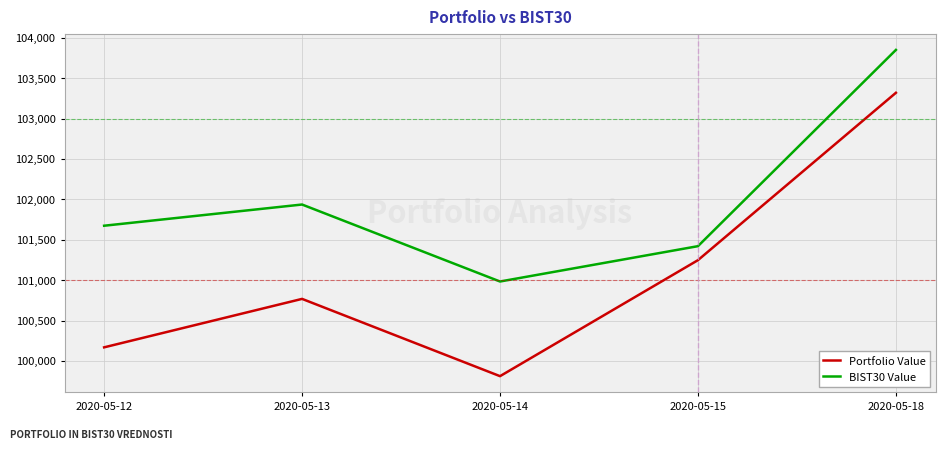

True or false: BIST30 Value and Portfolio Value intersect in this chart.

False